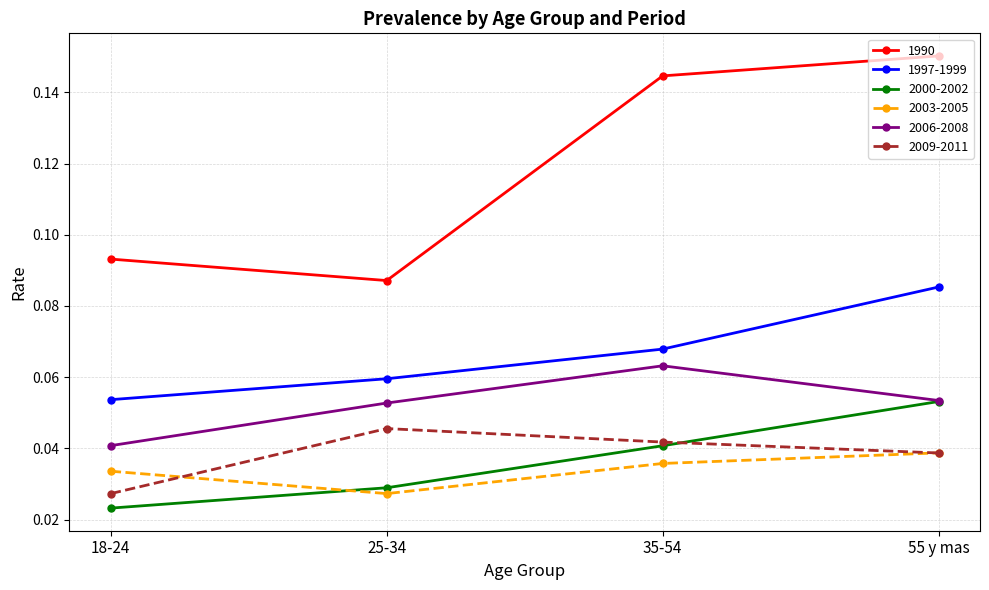

True or false: 1997-1999 and 2009-2011 cross at least once.

False